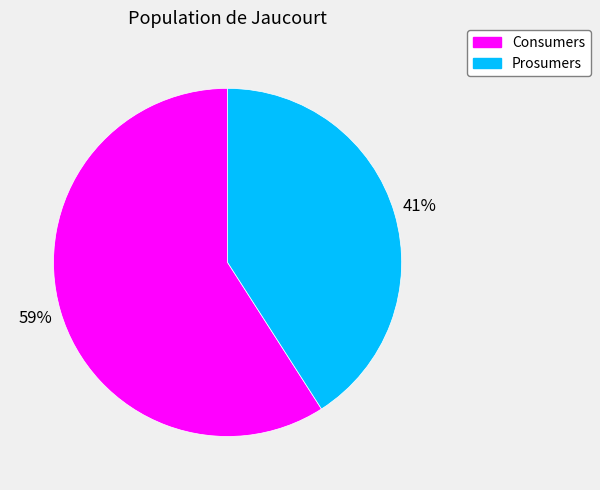

What is the smallest slice in the pie chart?

Prosumers